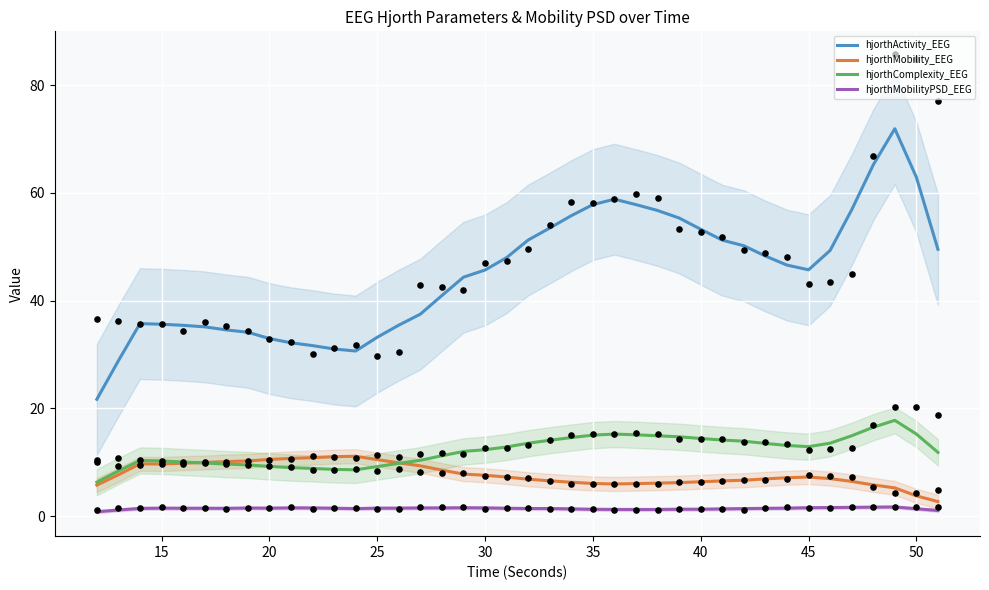

Which series has the widest spread of Y values?

hjorthActivity_EEG